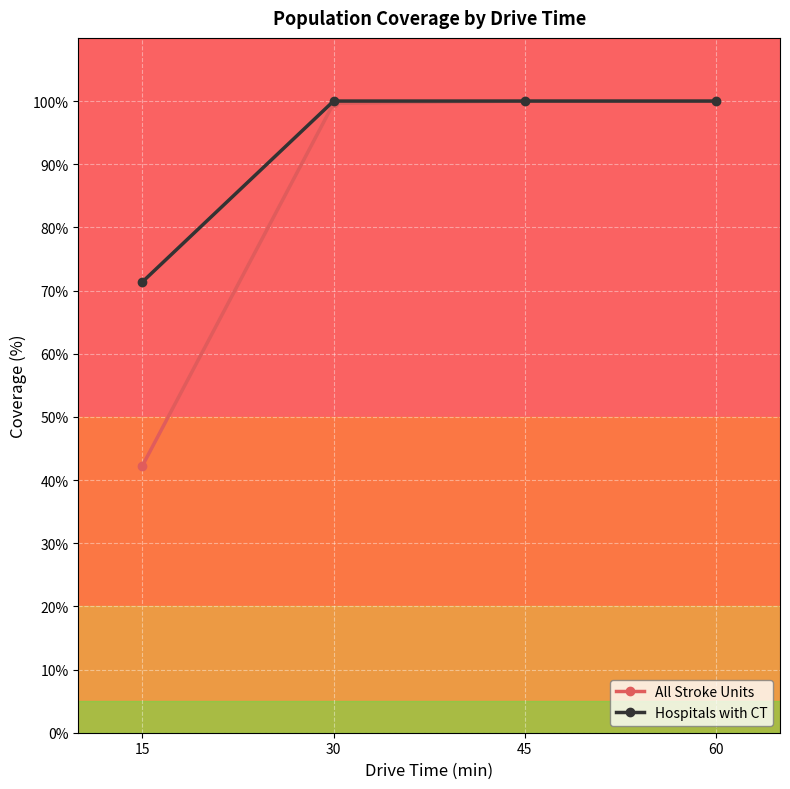

Reading left to right, what are all the values shown in this chart?

All Stroke Units: 15=42.2	30=99.6	45=100.0	60=100.0
Hospitals with CT: 15=71.3	30=100.0	45=100.0	60=100.0